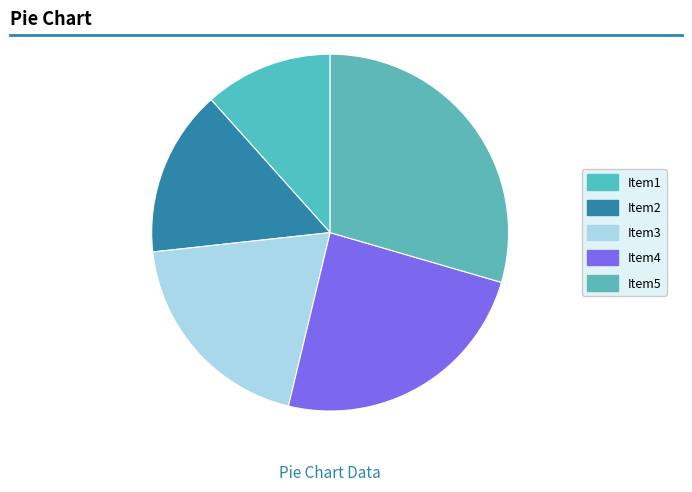

How many slices are in this pie chart?

5